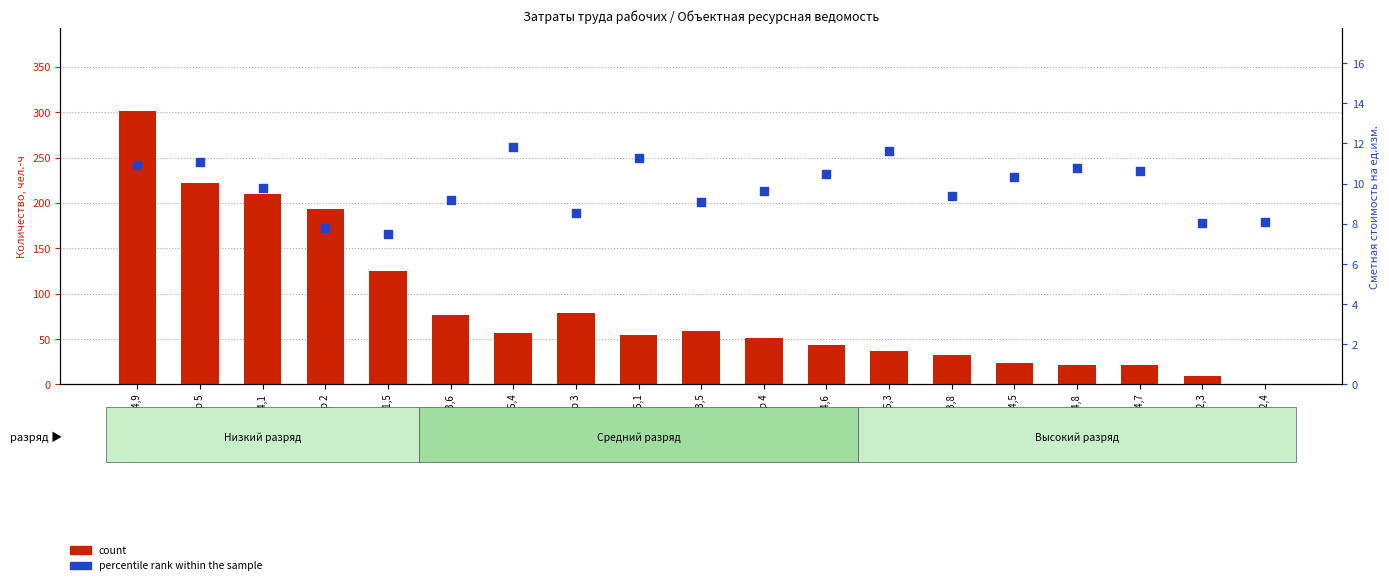

What are all the series names shown in the legend?

count, percentile rank within the sample